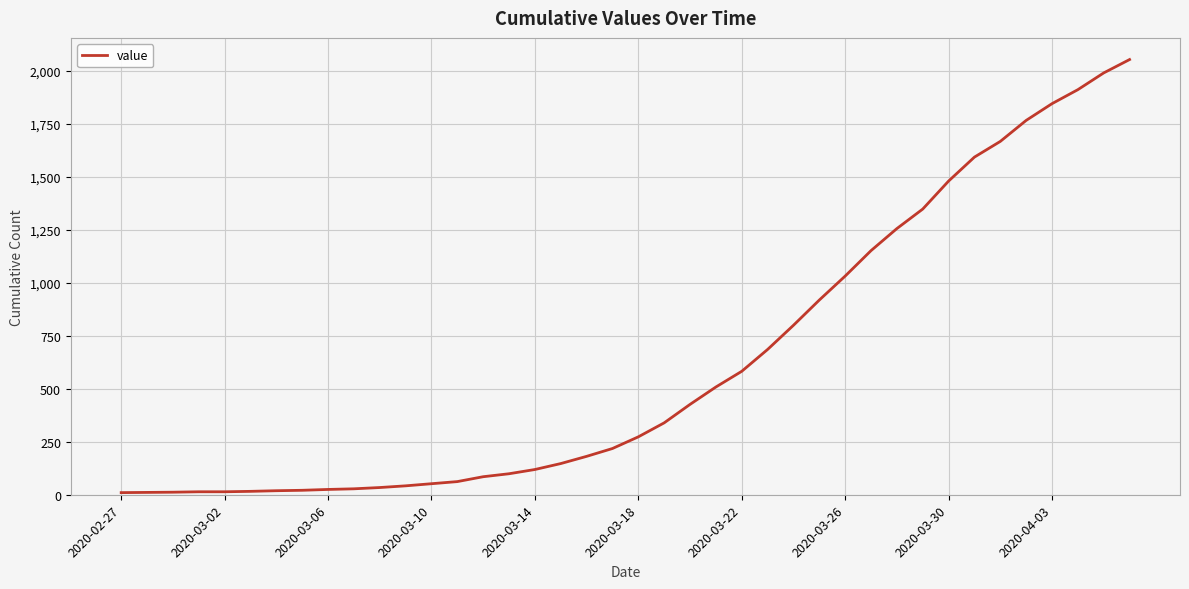

What is the minimum value shown in the chart?

10